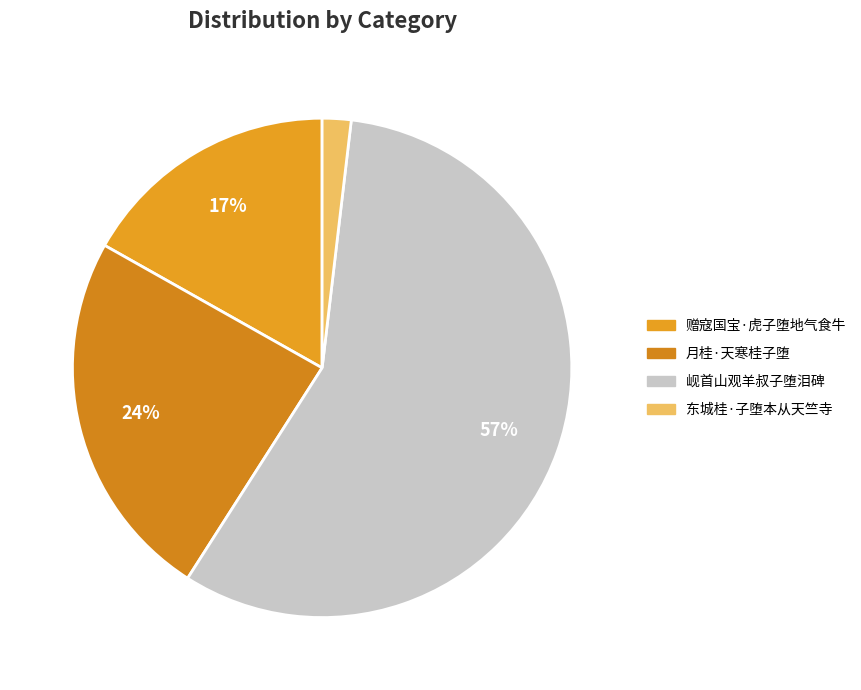

Which has a higher value, 东城桂·子堕本从天竺寺 or 赠寇国宝·虎子堕地气食牛?

赠寇国宝·虎子堕地气食牛